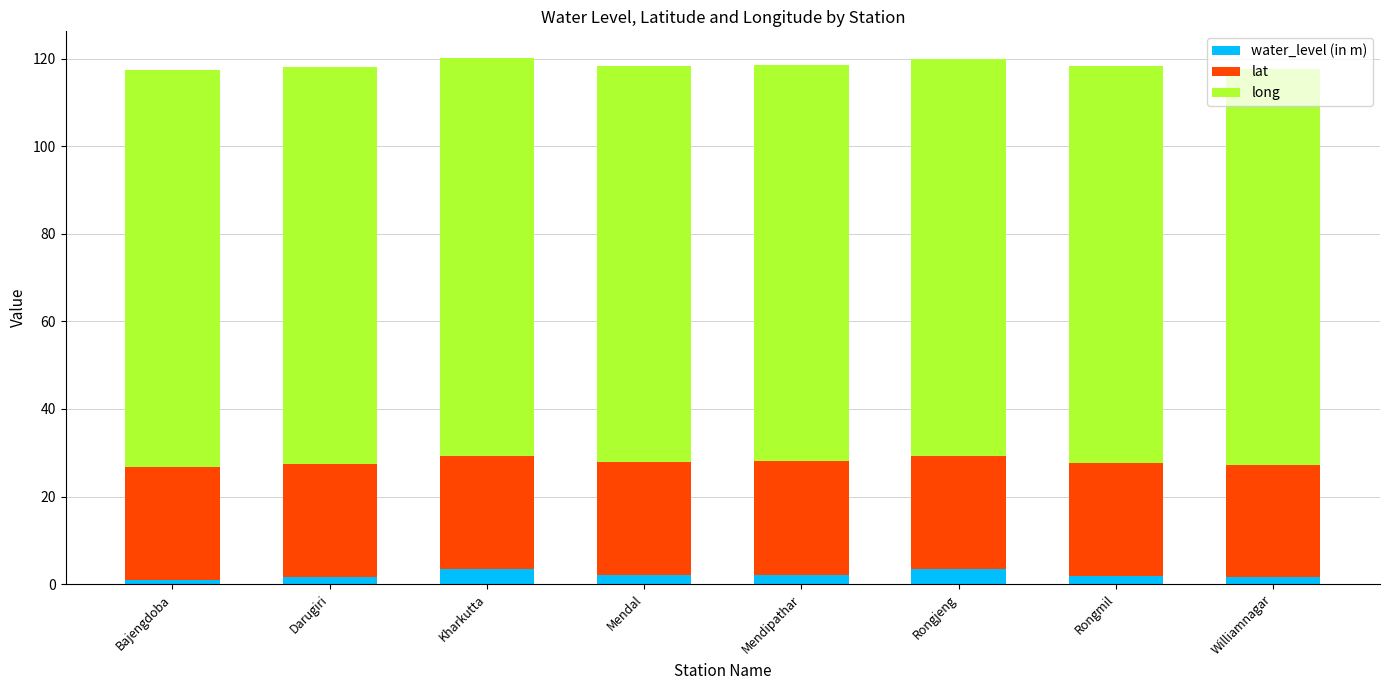

What is the highest value of the water_level (in m) series?

3.5